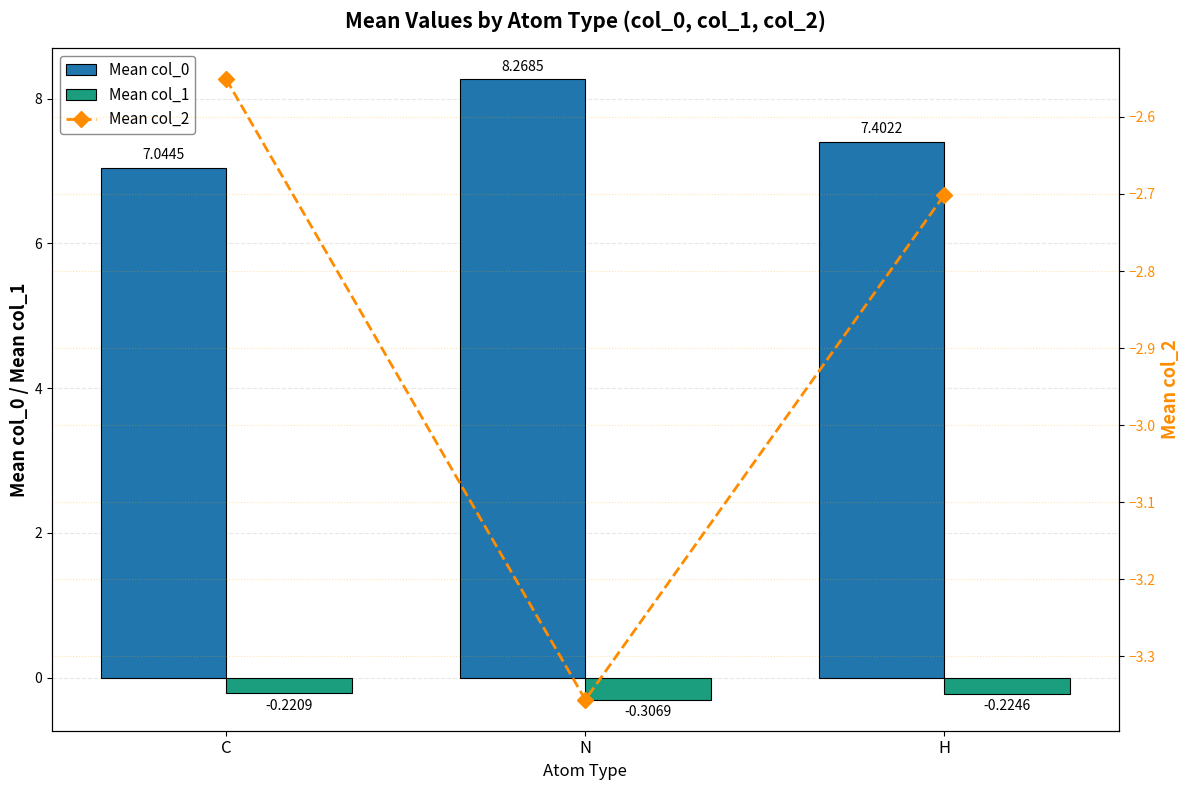

What is the sum of the Mean col_1 values at C and H?

-0.4